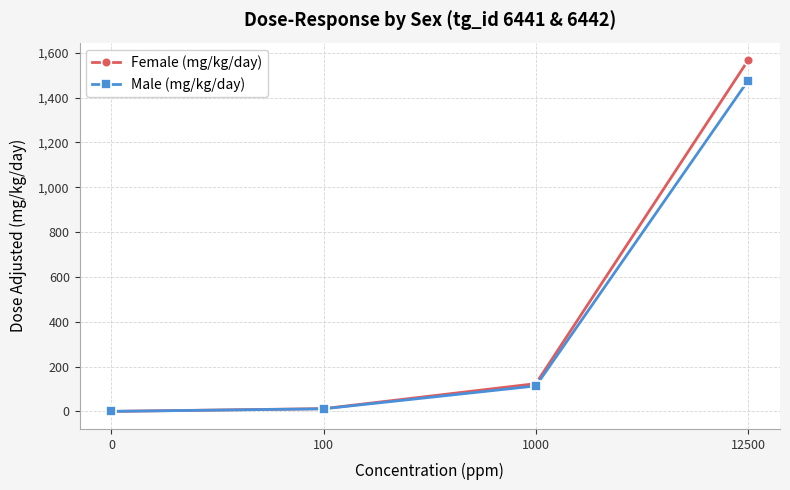

How many positive values does the Female (mg/kg/day) series have?

3